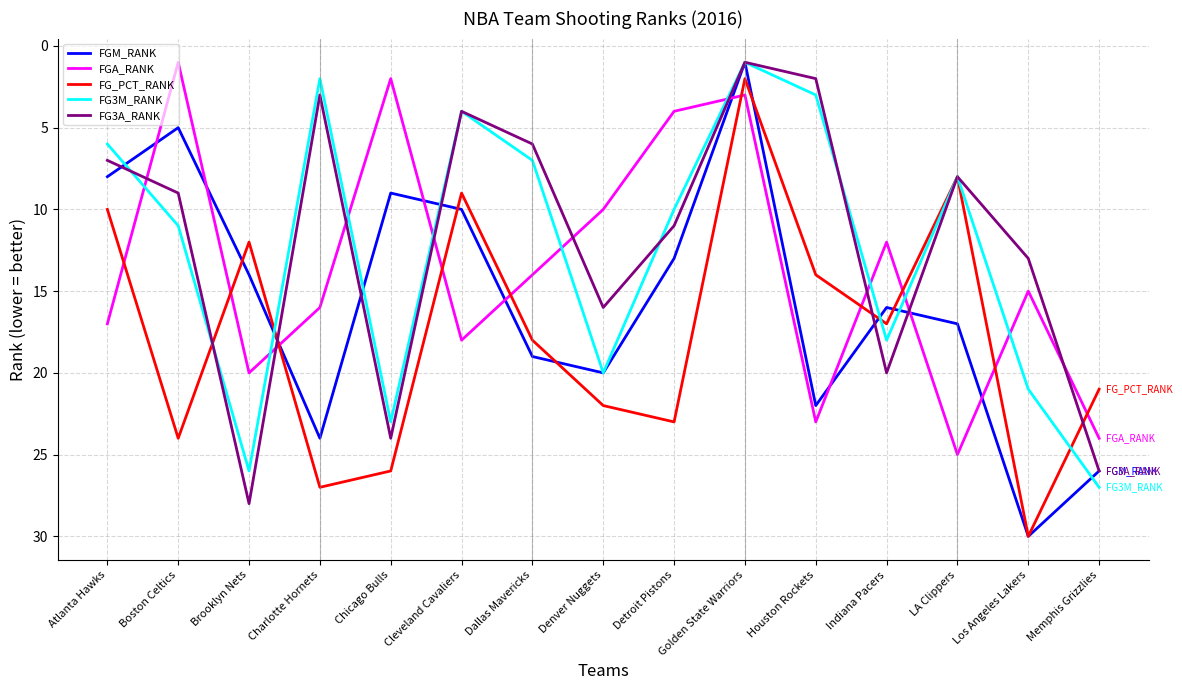

Reading right to left, extract all data points from this chart.

FGM_RANK: Memphis Grizzlies=26	Los Angeles Lakers=30	LA Clippers=17	Indiana Pacers=16	Houston Rockets=22	Golden State Warriors=1	Detroit Pistons=13	Denver Nuggets=20	Dallas Mavericks=19	Cleveland Cavaliers=10	Chicago Bulls=9	Charlotte Hornets=24	Brooklyn Nets=14	Boston Celtics=5	Atlanta Hawks=8
FGA_RANK: Memphis Grizzlies=24	Los Angeles Lakers=15	LA Clippers=25	Indiana Pacers=12	Houston Rockets=23	Golden State Warriors=3	Detroit Pistons=4	Denver Nuggets=10	Dallas Mavericks=14	Cleveland Cavaliers=18	Chicago Bulls=2	Charlotte Hornets=16	Brooklyn Nets=20	Boston Celtics=1	Atlanta Hawks=17
FG_PCT_RANK: Memphis Grizzlies=21	Los Angeles Lakers=30	LA Clippers=8	Indiana Pacers=17	Houston Rockets=14	Golden State Warriors=2	Detroit Pistons=23	Denver Nuggets=22	Dallas Mavericks=18	Cleveland Cavaliers=9	Chicago Bulls=26	Charlotte Hornets=27	Brooklyn Nets=12	Boston Celtics=24	Atlanta Hawks=10
FG3M_RANK: Memphis Grizzlies=27	Los Angeles Lakers=21	LA Clippers=8	Indiana Pacers=18	Houston Rockets=3	Golden State Warriors=1	Detroit Pistons=10	Denver Nuggets=20	Dallas Mavericks=7	Cleveland Cavaliers=4	Chicago Bulls=23	Charlotte Hornets=2	Brooklyn Nets=26	Boston Celtics=11	Atlanta Hawks=6
FG3A_RANK: Memphis Grizzlies=26	Los Angeles Lakers=13	LA Clippers=8	Indiana Pacers=20	Houston Rockets=2	Golden State Warriors=1	Detroit Pistons=11	Denver Nuggets=16	Dallas Mavericks=6	Cleveland Cavaliers=4	Chicago Bulls=24	Charlotte Hornets=3	Brooklyn Nets=28	Boston Celtics=9	Atlanta Hawks=7